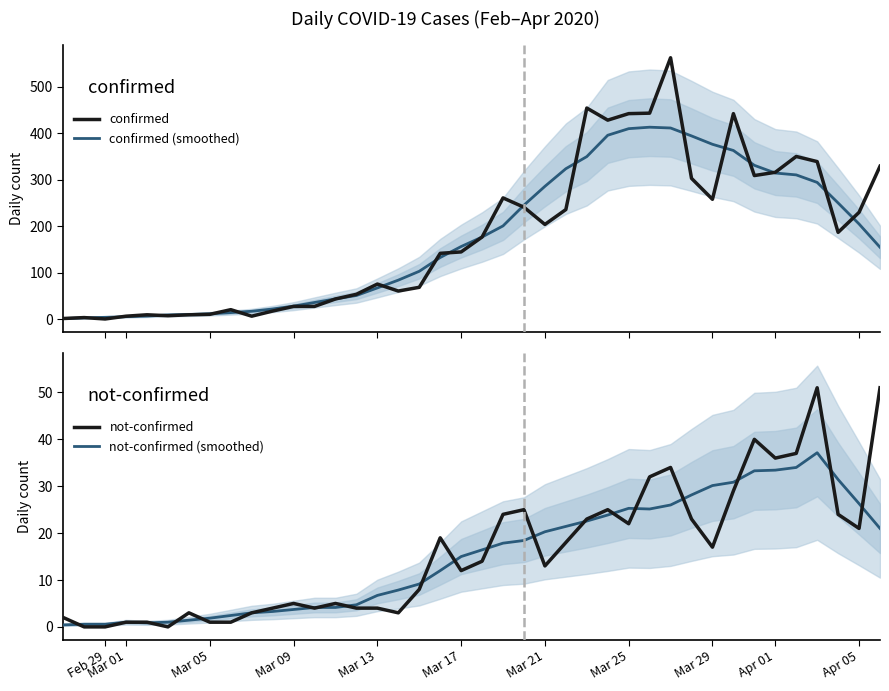

True or false: not-confirmed (smoothed) and confirmed (smoothed) intersect in this chart.

False